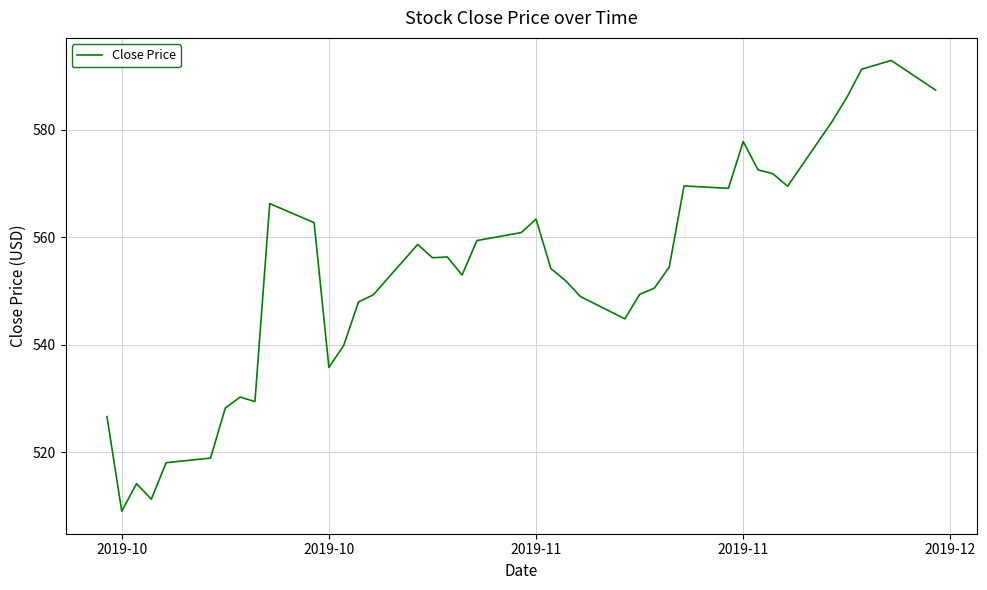

What is the difference between the maximum and minimum values?

83.9